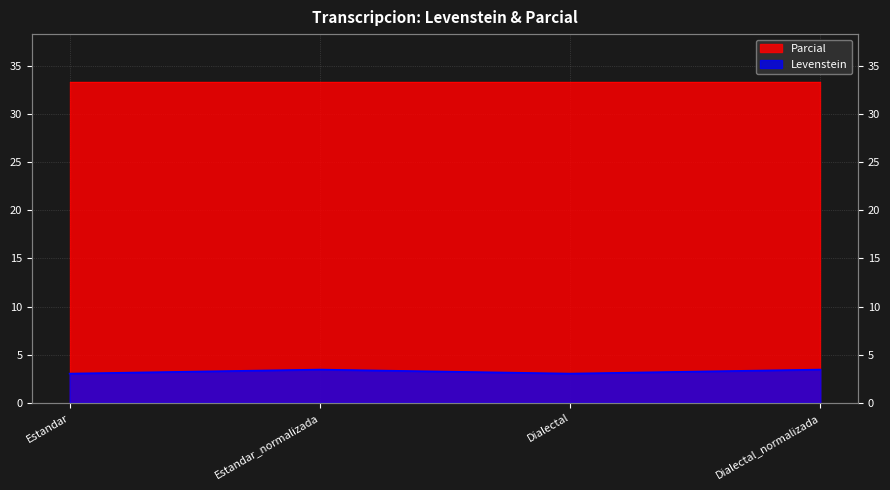

Is it true that the value at Dialectal_normalizada is 3.4?

True